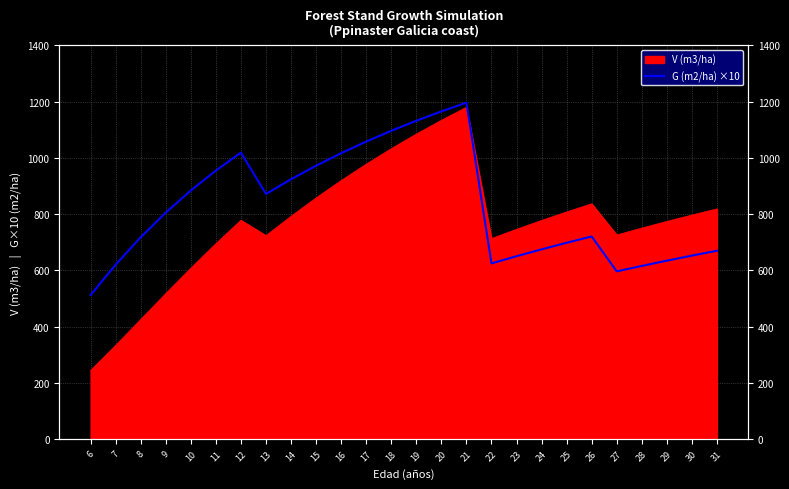

Which category has the lowest value across all series?

6